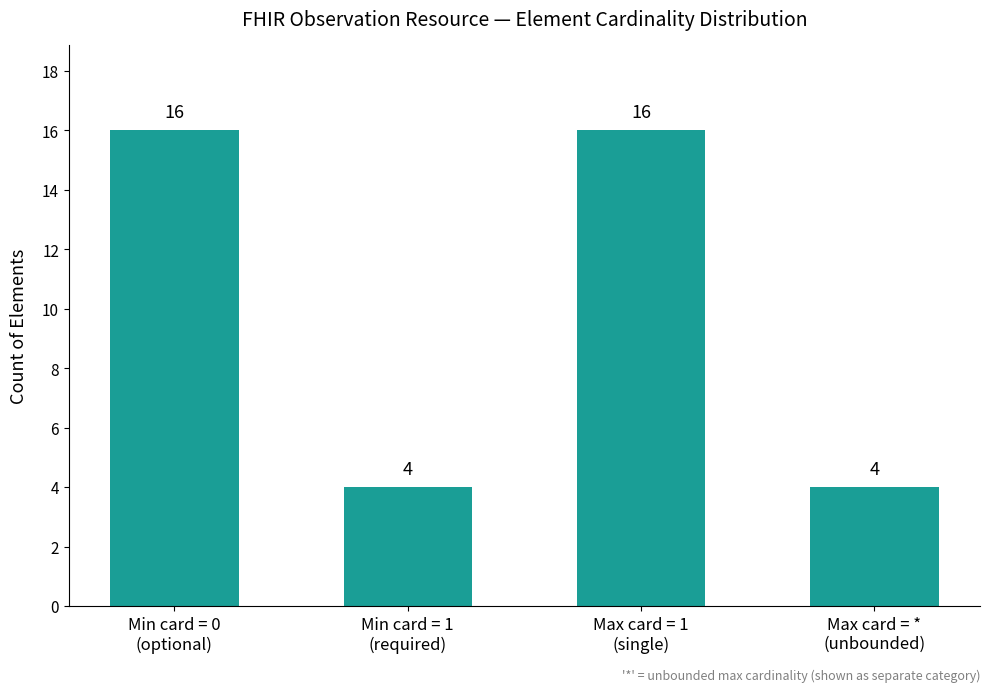

How many categories are shown in the chart?

4